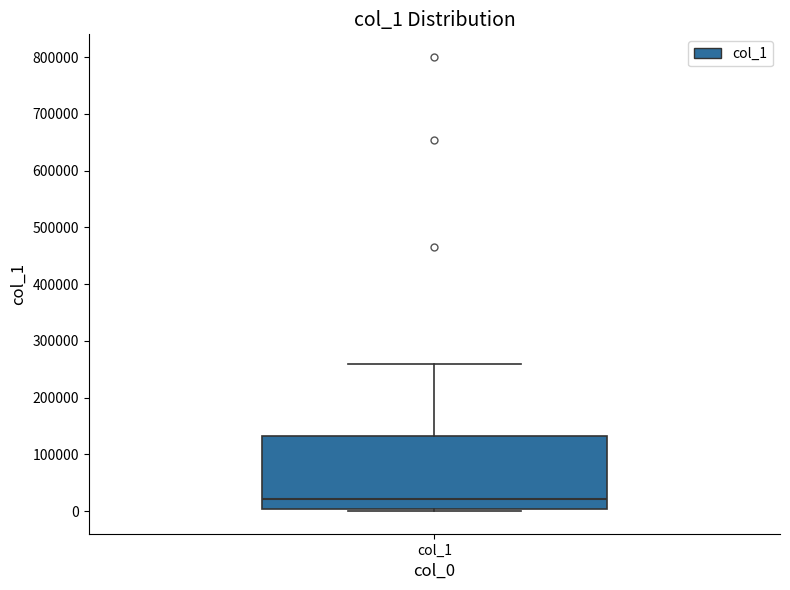

Transcribe this box plot: give where the median line is, the range the box spans, and where the two whiskers end, as read against the y-axis. The values are not printed on the chart, so give them approximately, as read against the axis.

median 20000, box 0 to 130000, whiskers 0 to 260000